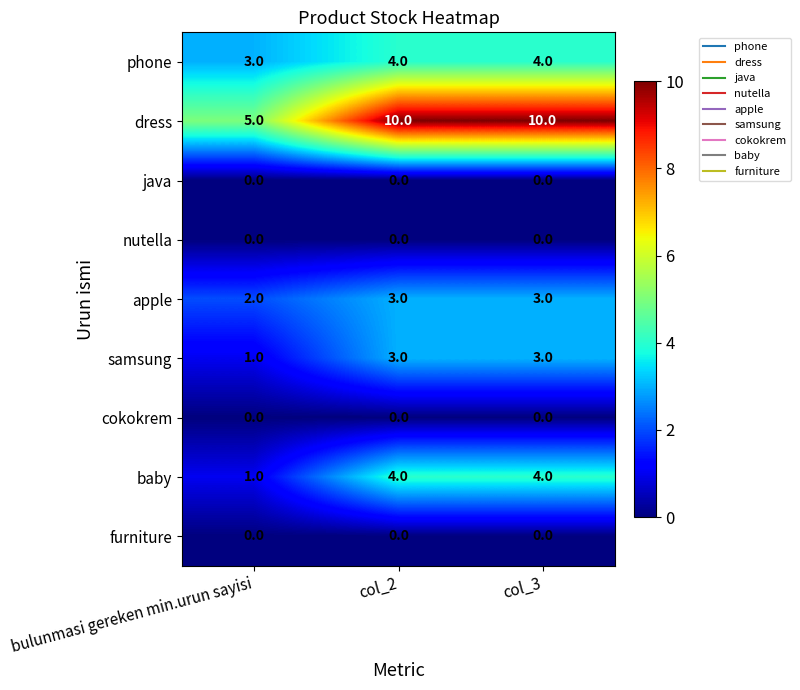

Reading left to right, extract all data points from this chart.

phone: 3	4	4
dress: 5	10	10
java: 0	0	0
nutella: 0	0	0
apple: 2	3	3
samsung: 1	3	3
cokokrem: 0	0	0
baby: 1	4	4
furniture: 0	0	0